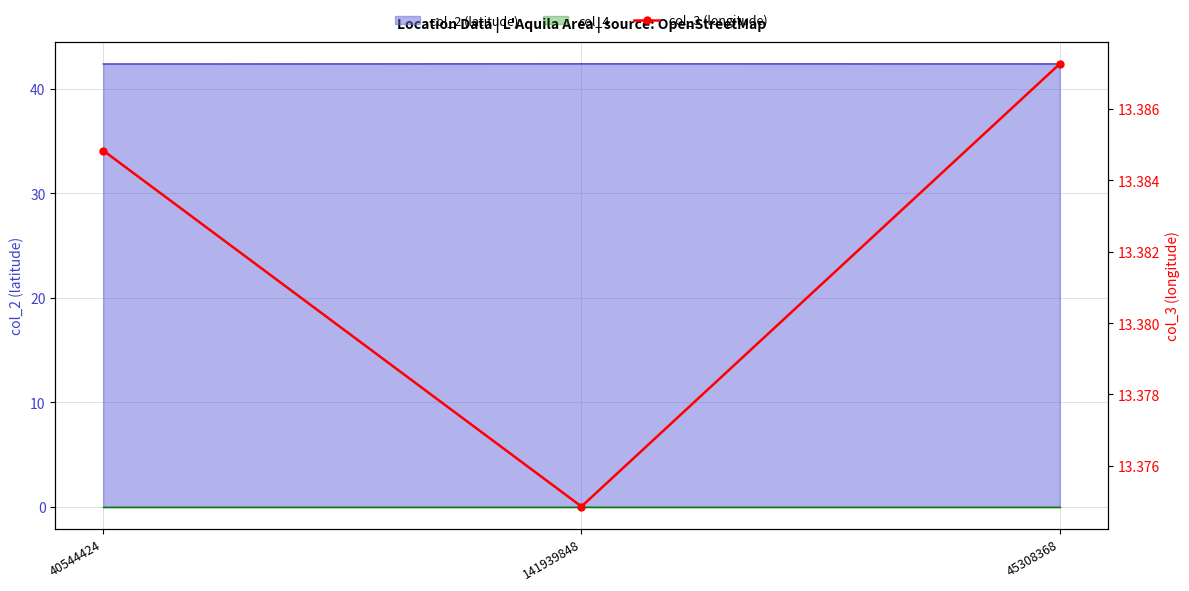

What is the label of the 1st point from the right?

45308368